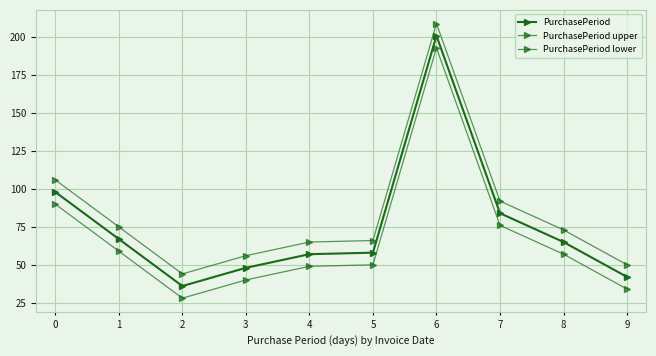

True or false: PurchasePeriod has a value of 84 at 7.

True